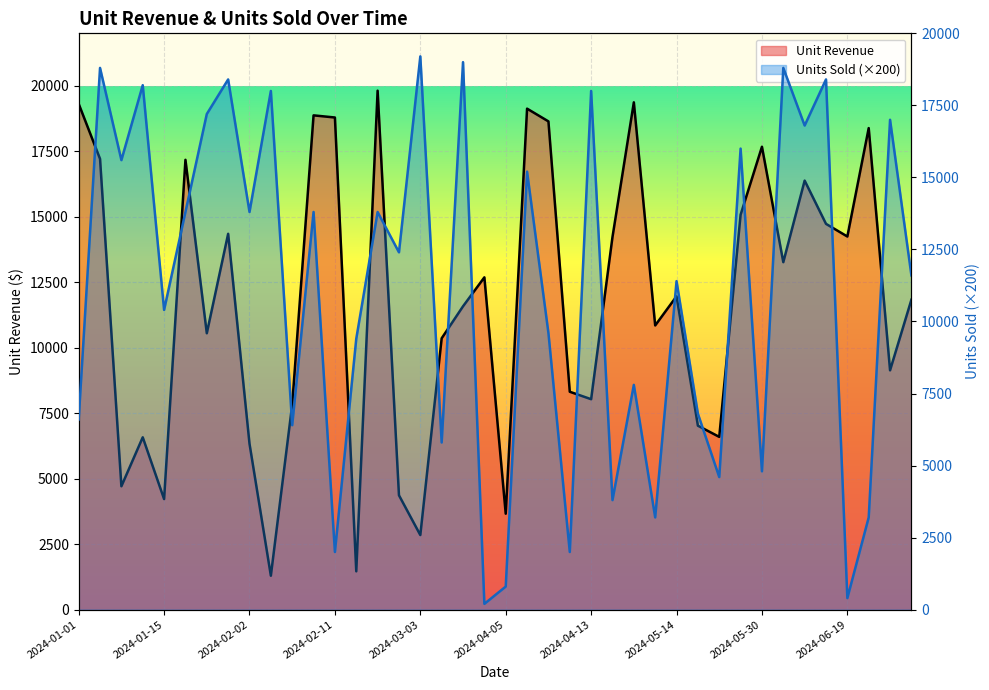

Is it true that Units Sold (×200) equals 16634.2 at 2024-03-03?

False